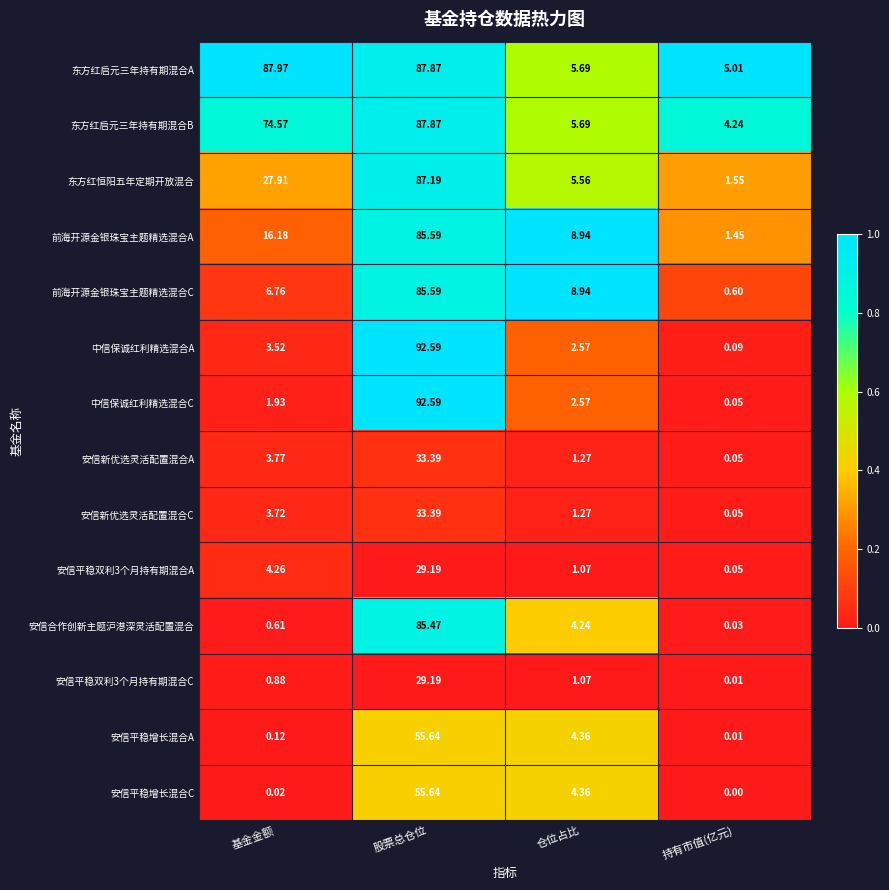

At which category does the chart reach its minimum across all series?

持有市值(亿元)